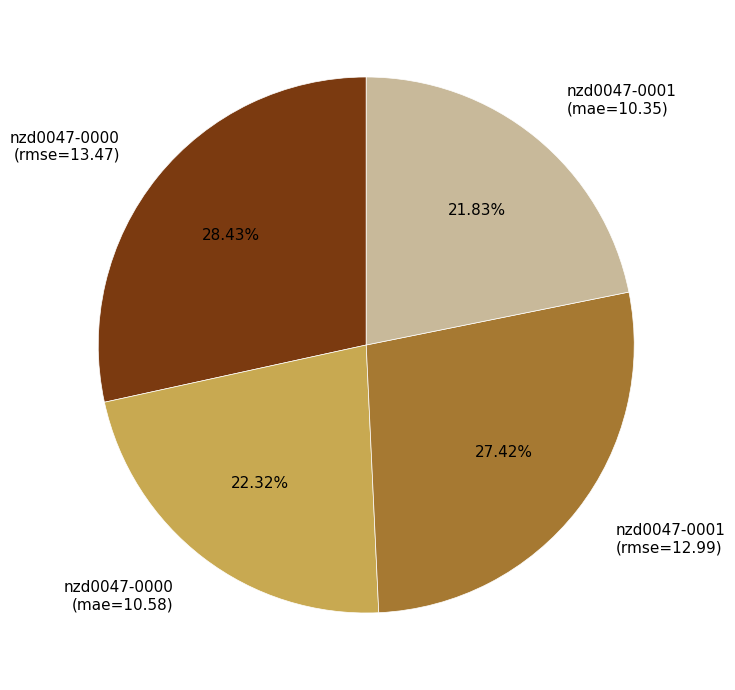

What is the ratio of the value at nzd0047-0000 (mae=10.58) to the value at nzd0047-0000 (rmse=13.47)?

0.8